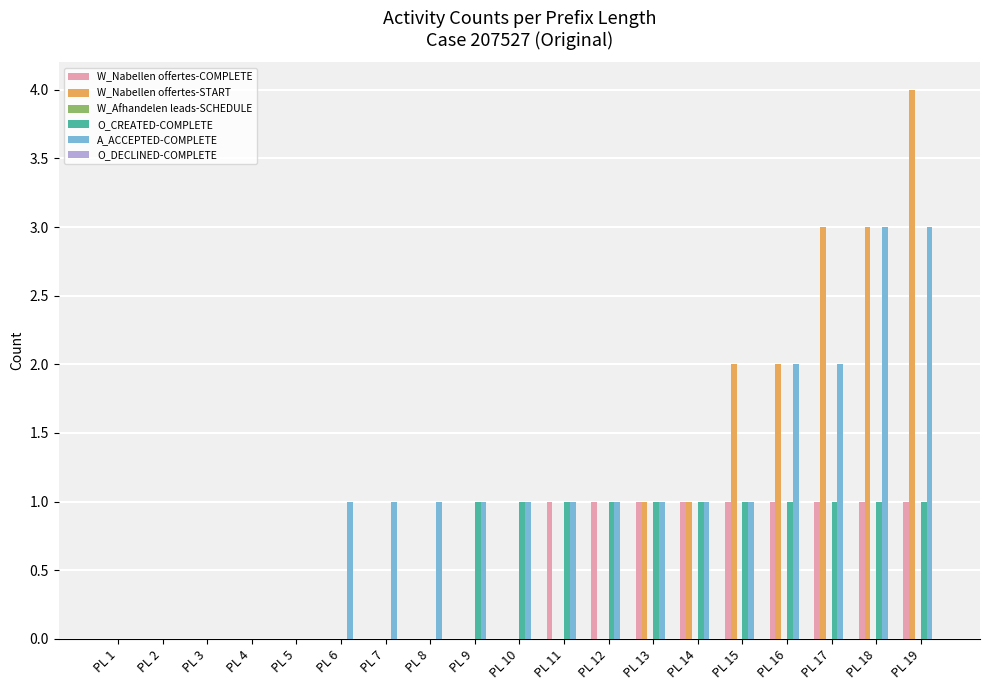

What is the sum of the A_ACCEPTED-COMPLETE values at PL 19 and PL 17?

5